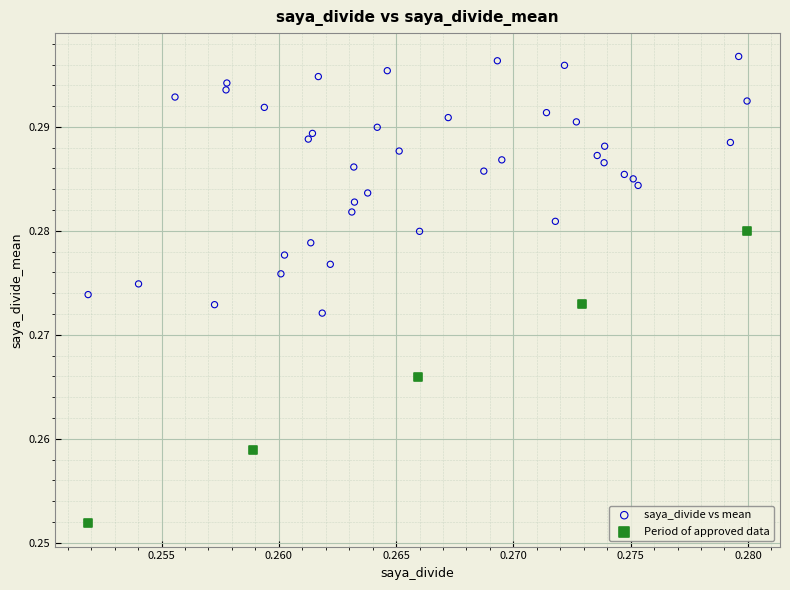

Which series reaches the maximum Y coordinate?

saya_divide vs mean